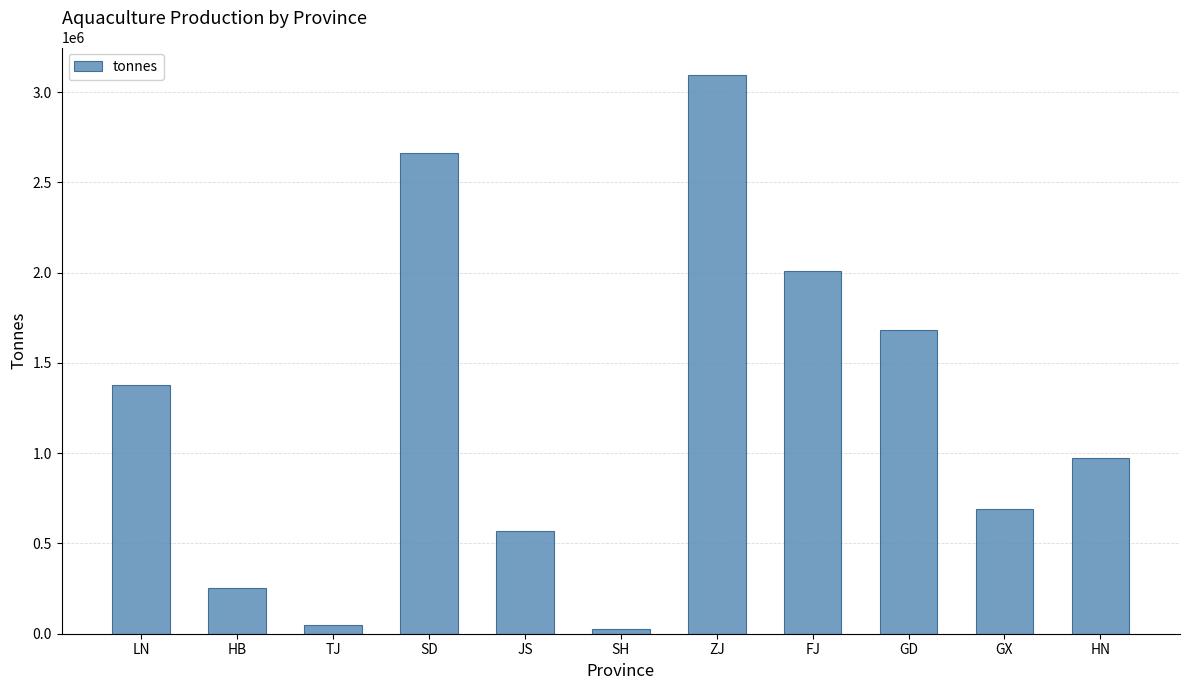

Between HB and GD, which is larger?

GD